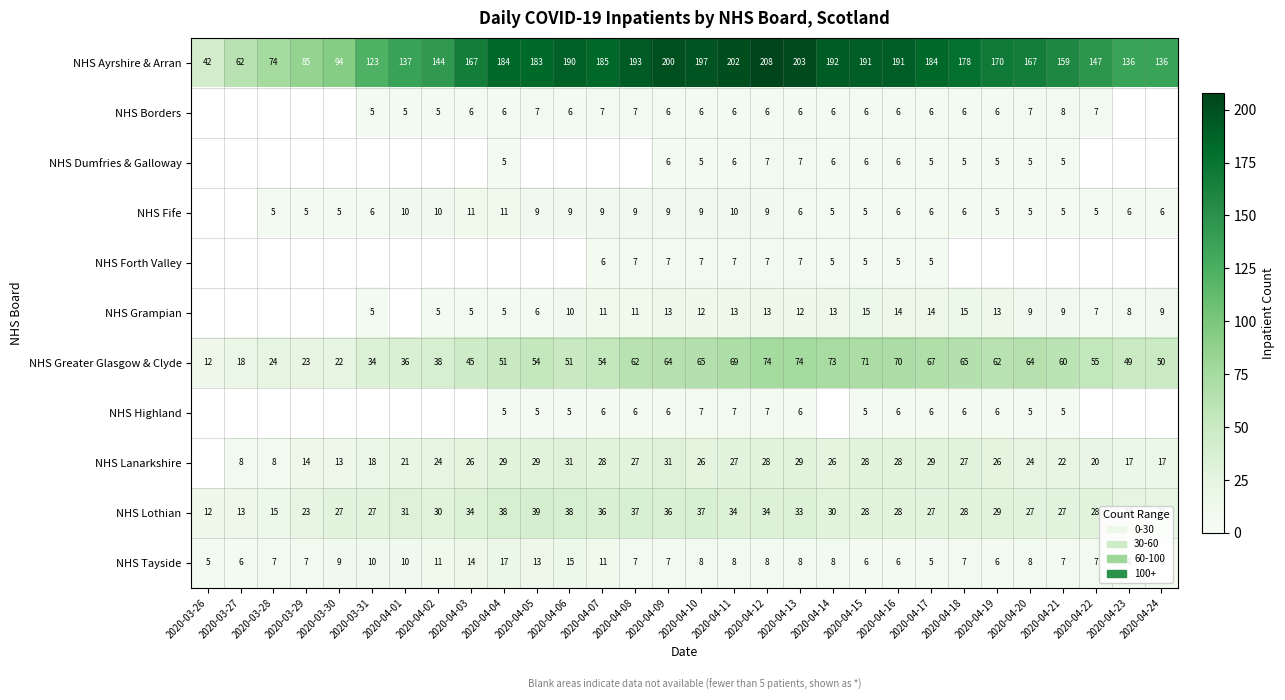

How many data points in NHS Ayrshire & Arran are less than 178?

15